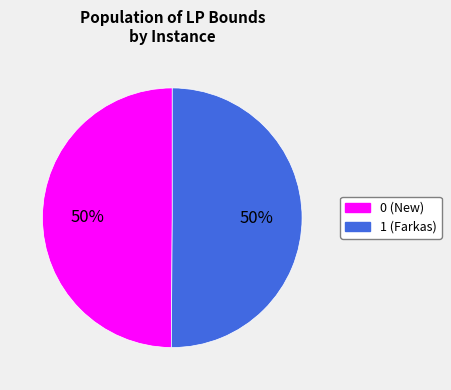

To the nearest percent, what portion does 1 (Farkas) represent?

50%